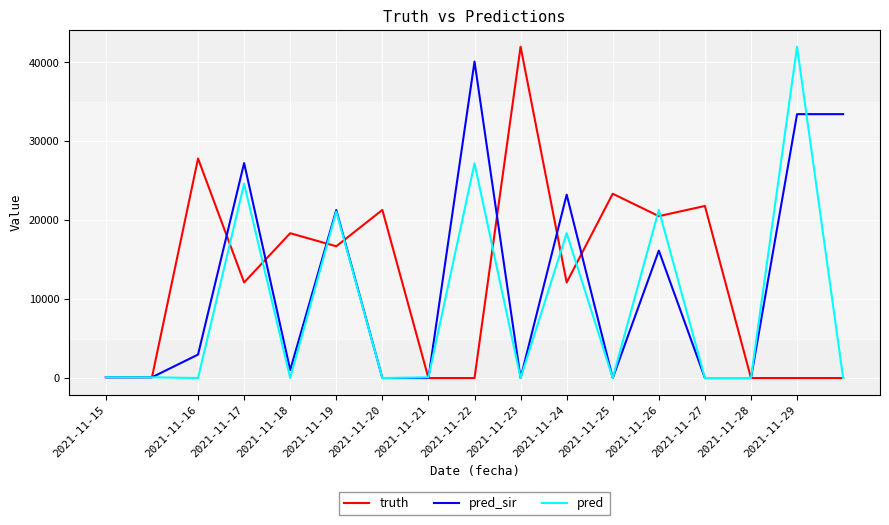

What is the maximum value shown in the chart?

41979.0